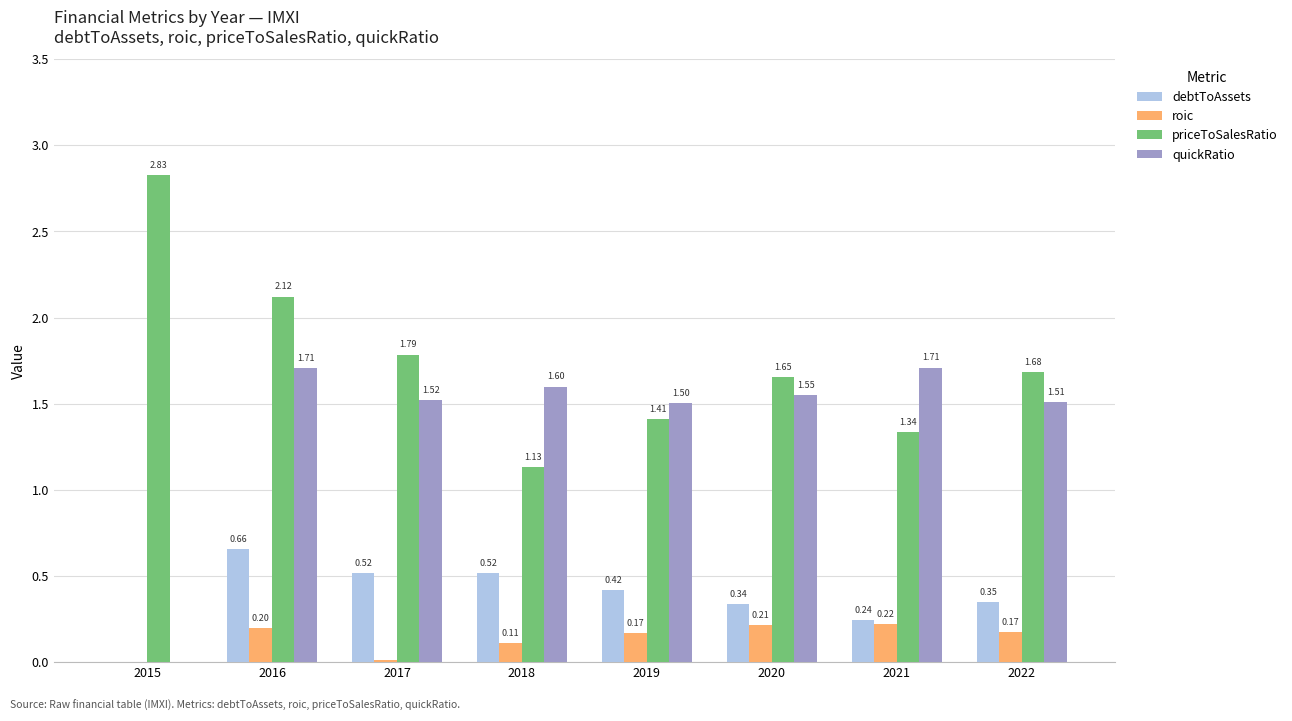

The value of roic at 2017 is 0.0. True or false?

True